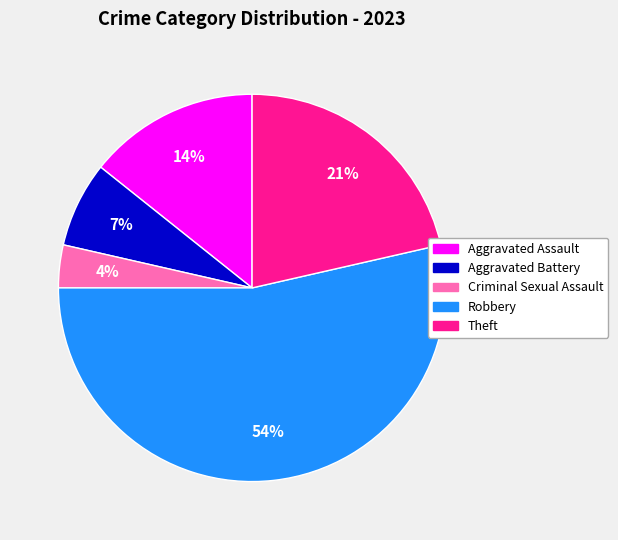

How many slices are in this pie chart?

5